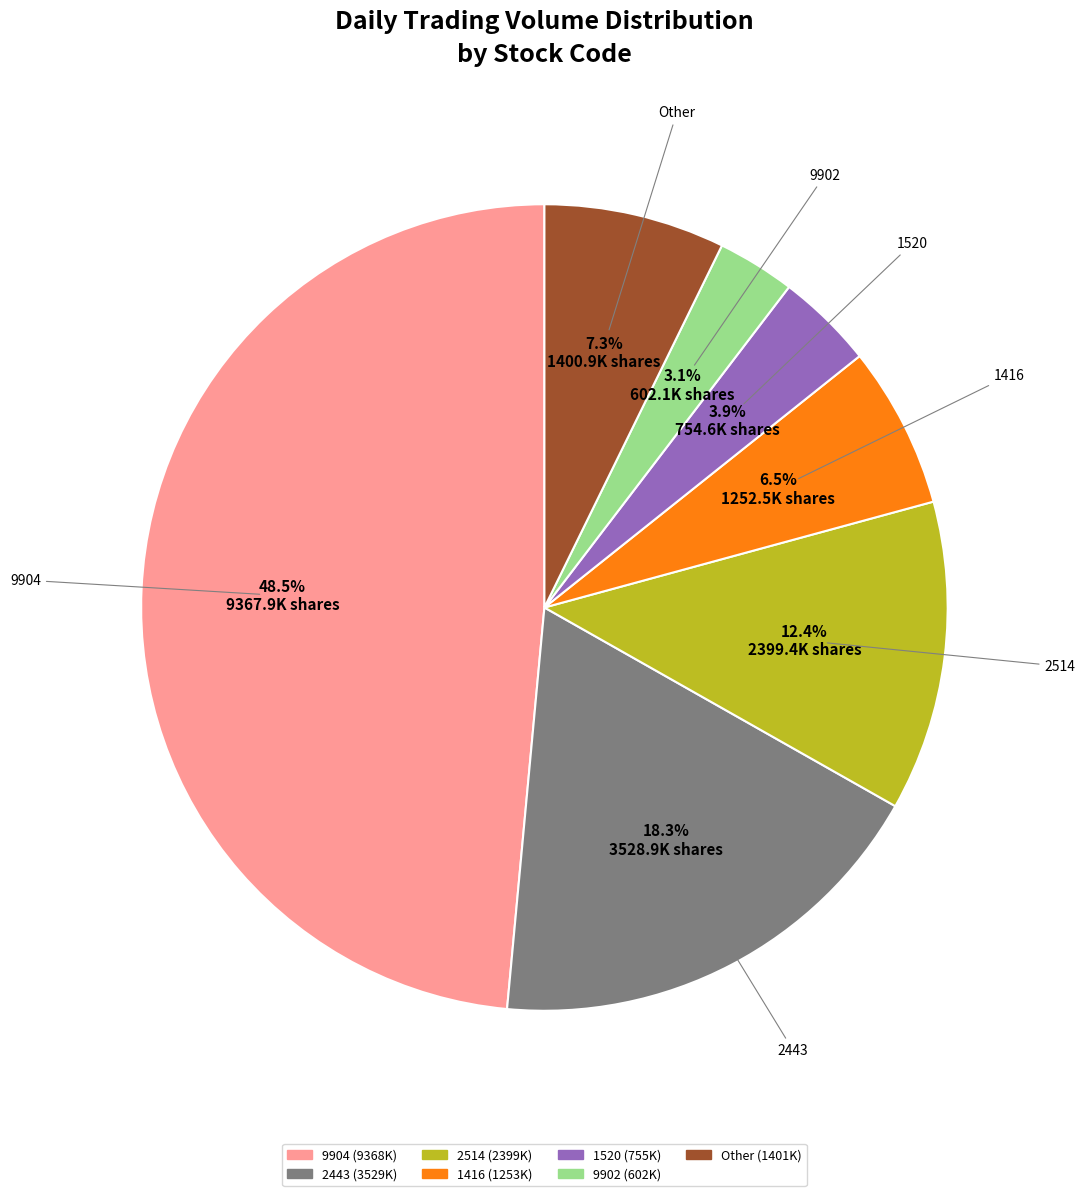

Is there a majority slice in this chart?

No